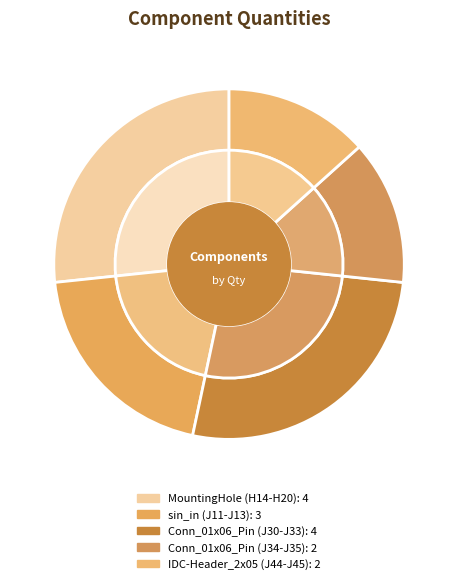

True or false: MountingHole (H14-H20) accounts for 41% of the total.

False